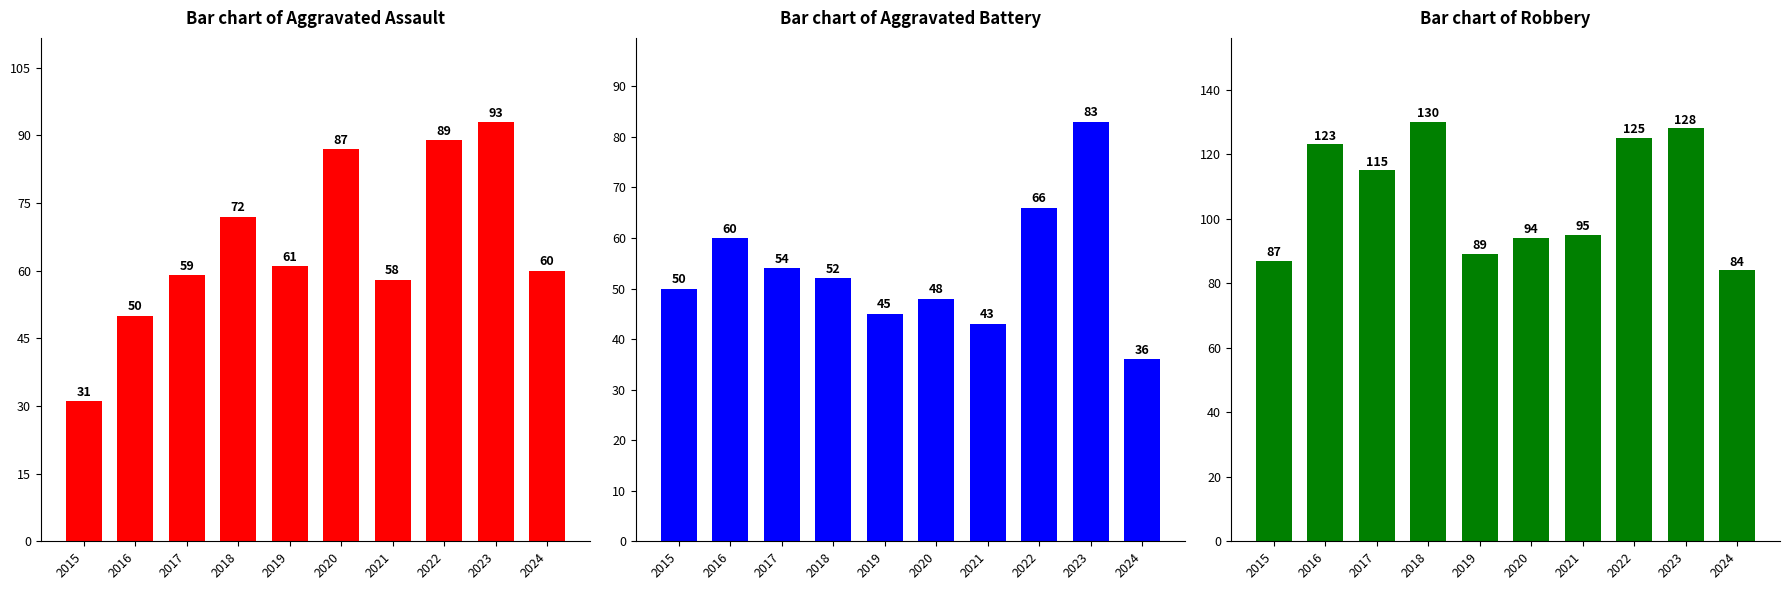

Count the number of categories in the chart.

10